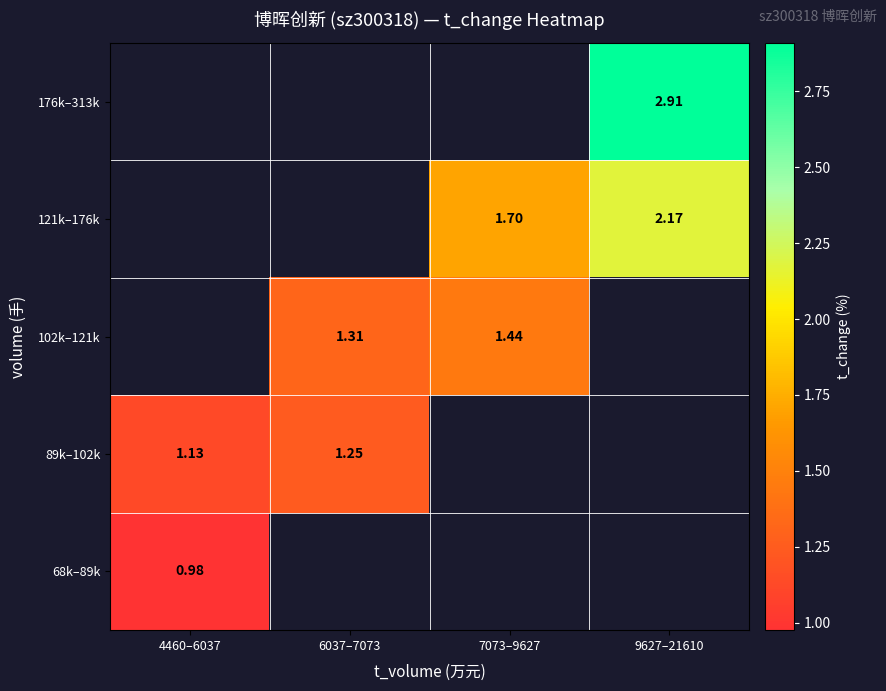

Between 4460–6037 and 7073–9627, which is larger?

7073–9627